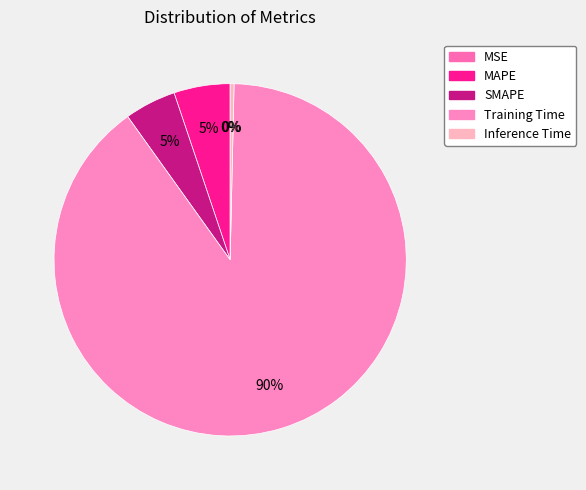

The Training Time slice represents 90% of the pie. True or false?

True